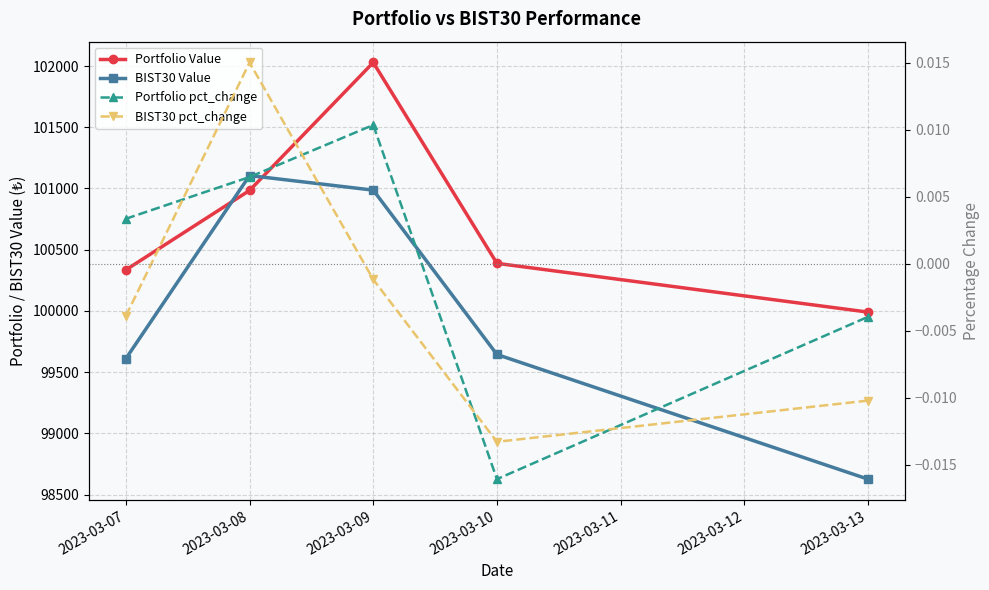

How many values in the Portfolio pct_change series exceed 0?

3